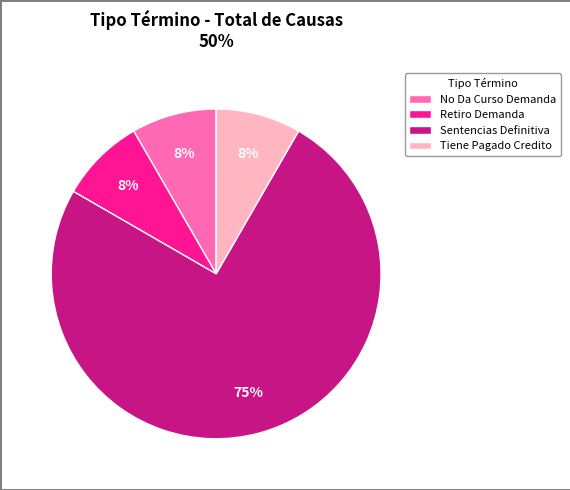

To the nearest percent, what percentage of the pie is Tiene Pagado Credito?

8%